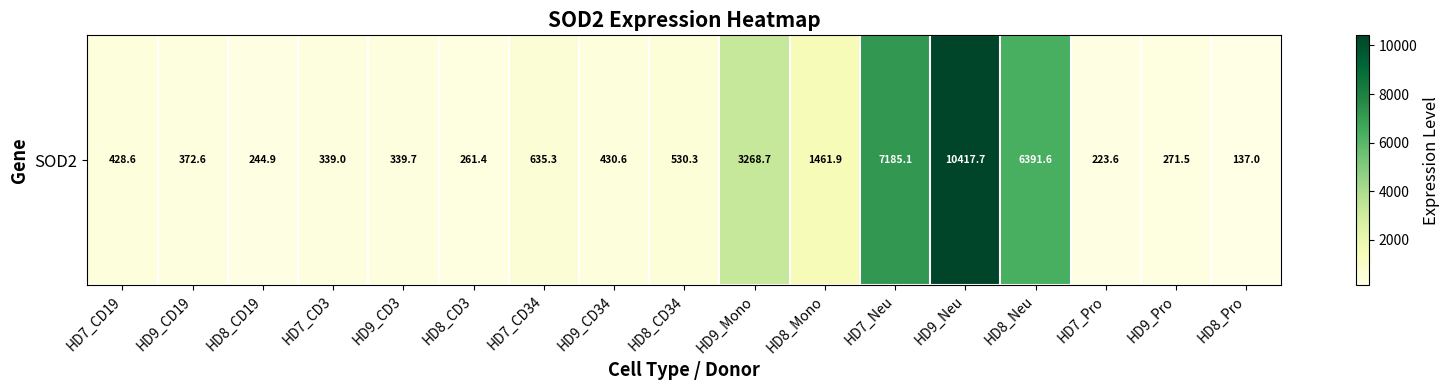

What is the average value?

1937.6